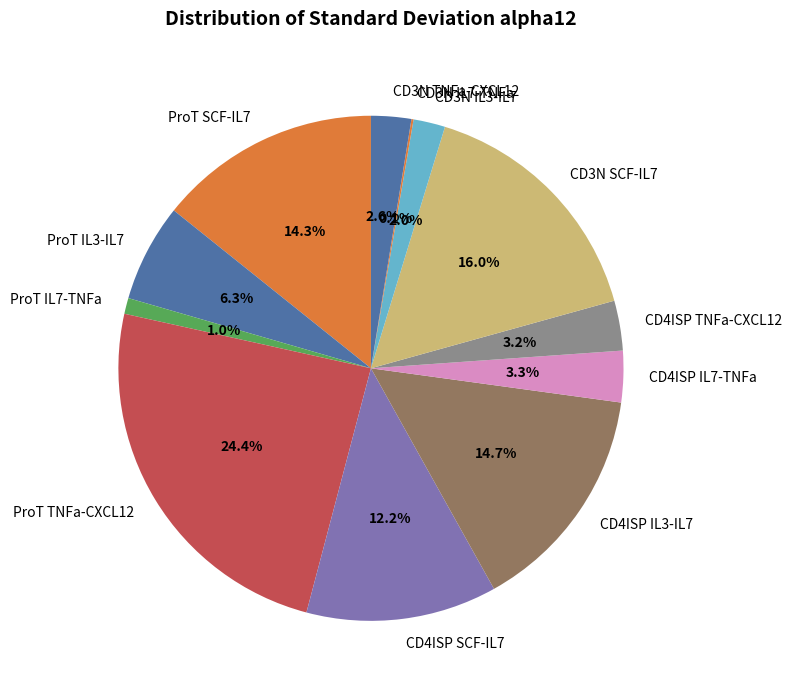

Is there any slice that represents more than half of the pie?

No